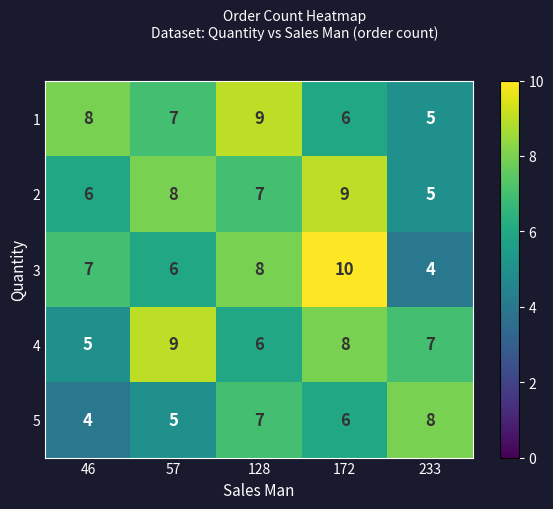

What is the sum of all 3 values?

35